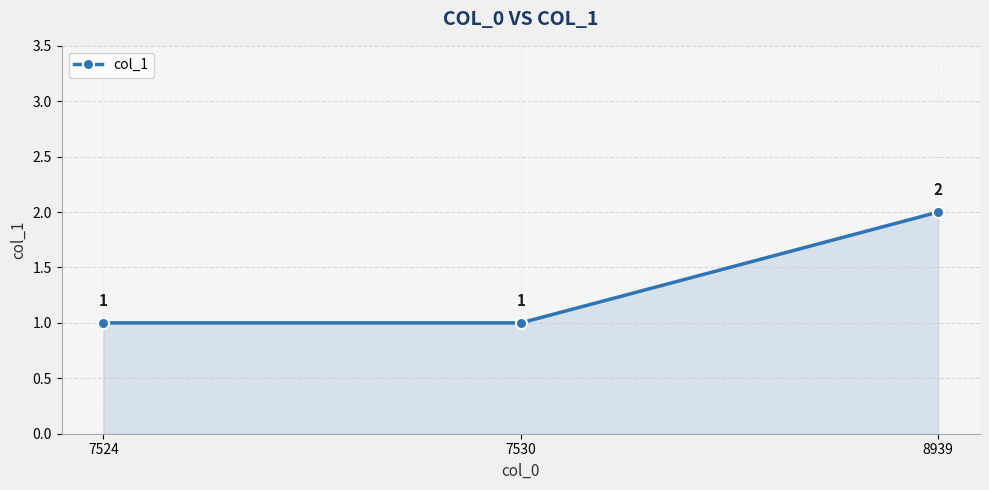

Which label corresponds to the largest value in the chart?

8939